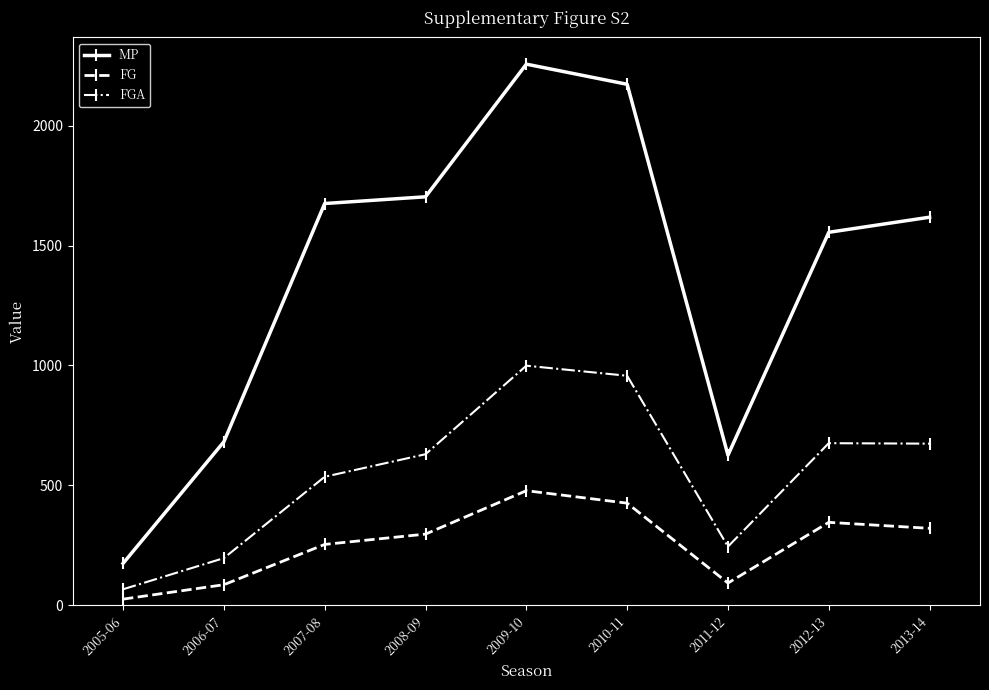

How many interior local peaks does the FG series have?

2